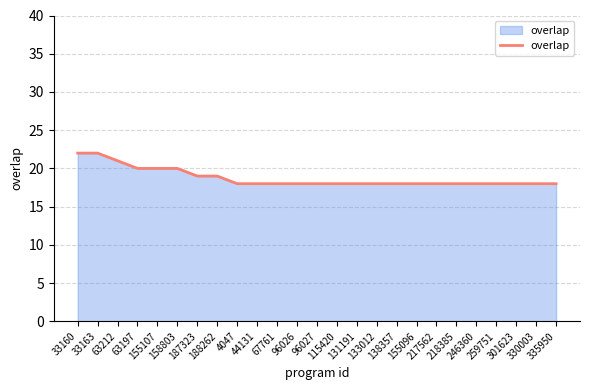

Reading right to left, transcribe all the data shown in this chart.

335950=18	330003=18	301623=18	259751=18	246360=18	218385=18	217562=18	155096=18	138357=18	133012=18	131191=18	115420=18	96027=18	96026=18	67761=18	44131=18	4047=18	188262=19	187323=19	158803=20	155107=20	63197=20	63212=21	33163=22	33160=22